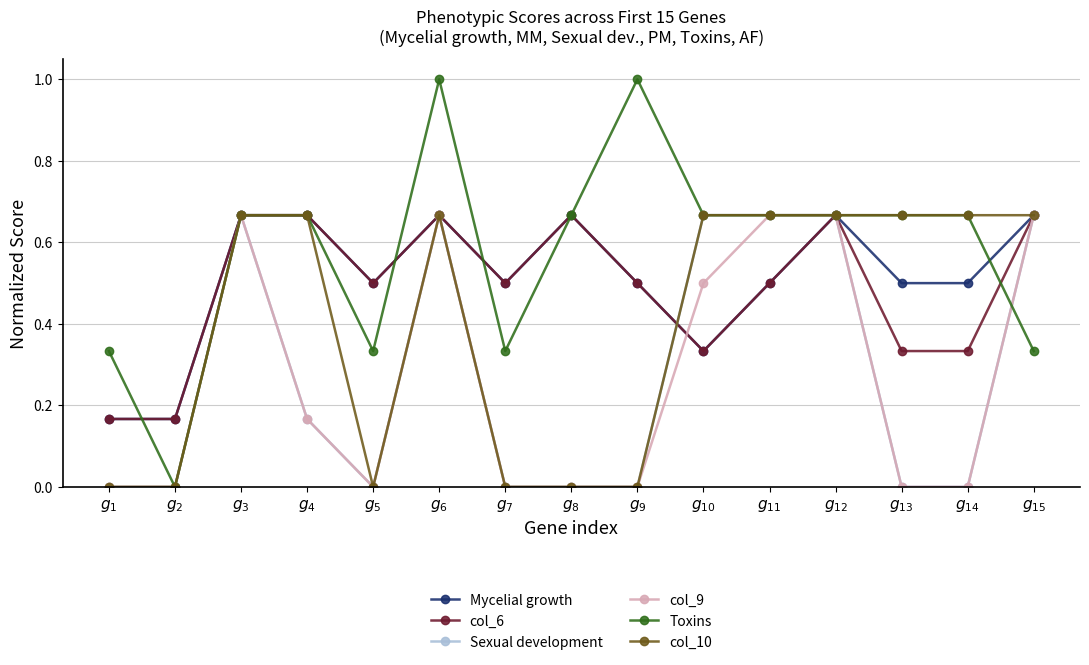

What is the greatest value displayed?

1.0